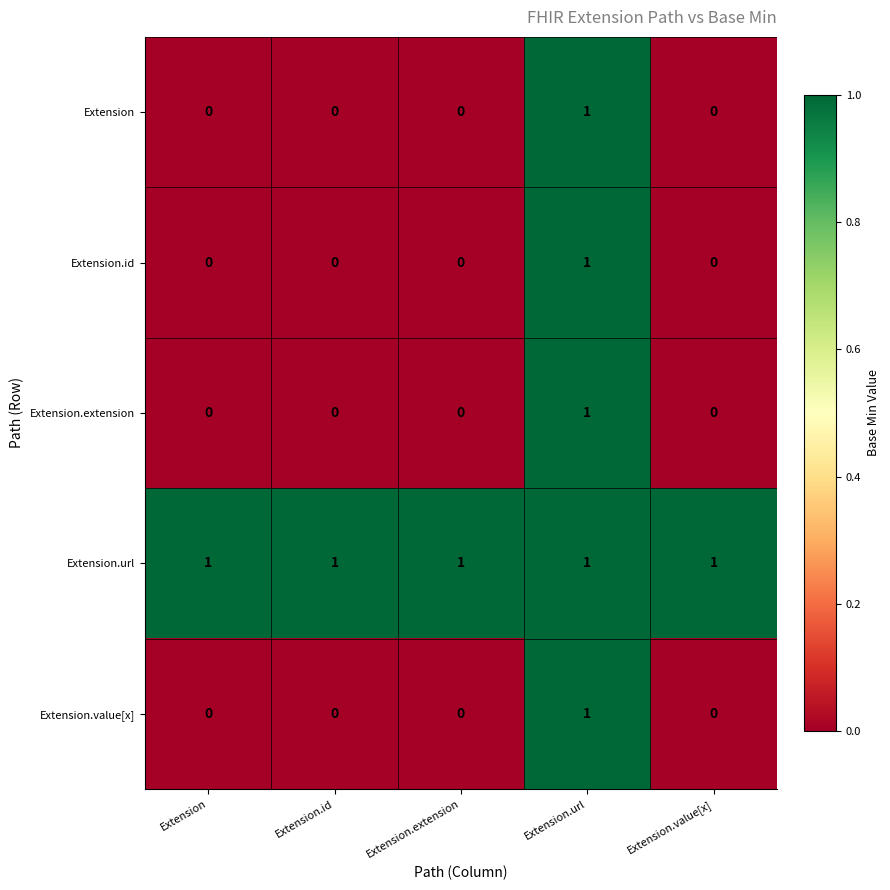

At which category is the sum across all series the highest?

Extension.url